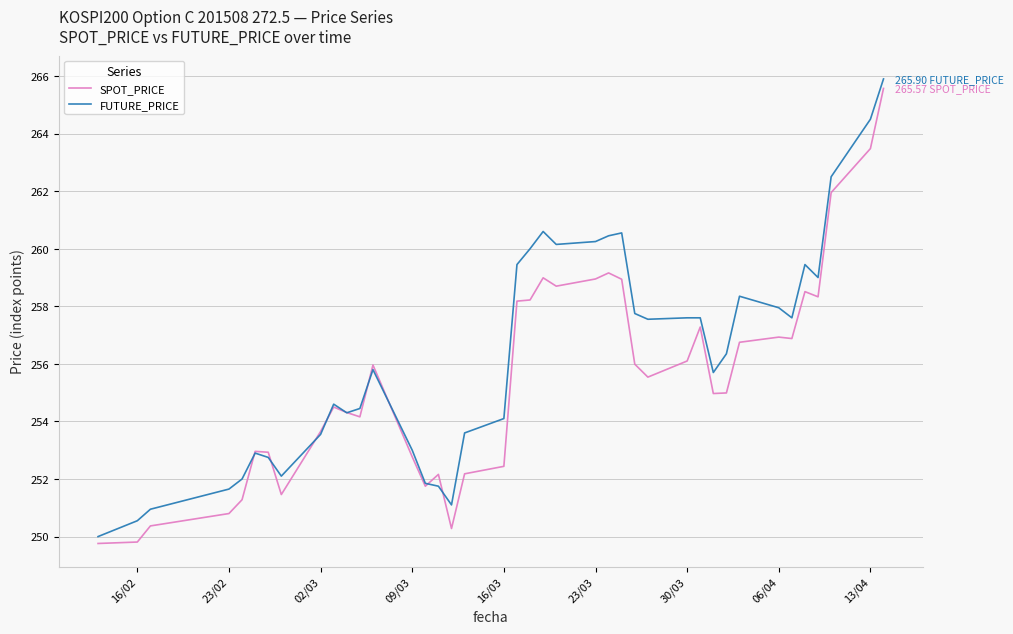

List the series in order of their overall mean, highest first.

FUTURE_PRICE, SPOT_PRICE